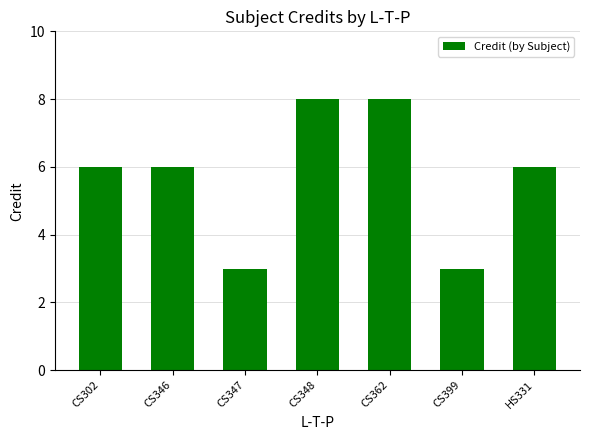

What is the minimum value shown in the chart?

3